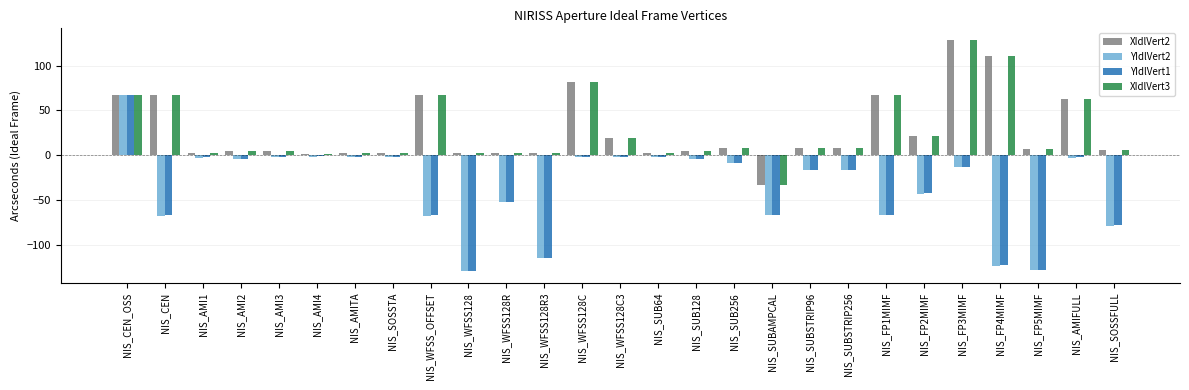

What is the minimum value shown in the chart?

-129.9